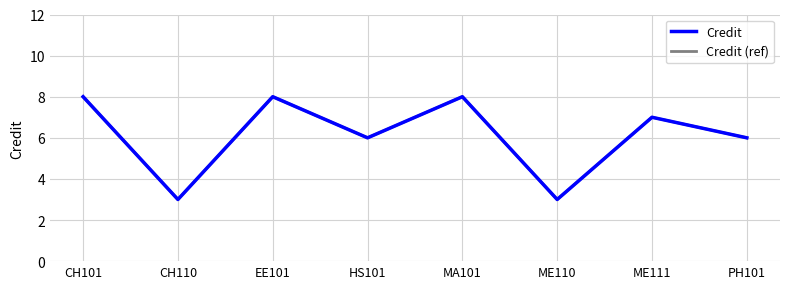

What is the highest value of the Credit series?

8